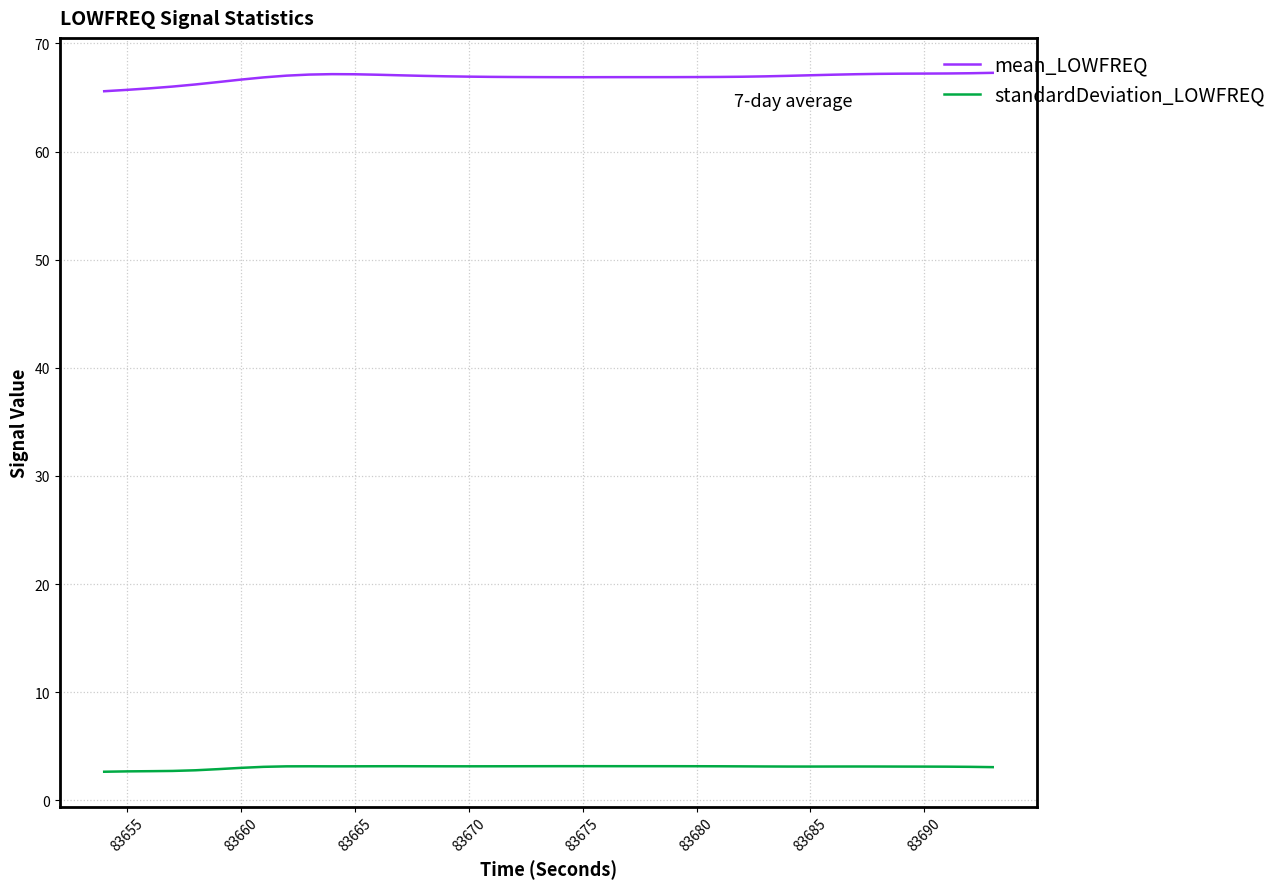

What is the difference between the maximum and minimum values in the standardDeviation_LOWFREQ series?

0.5